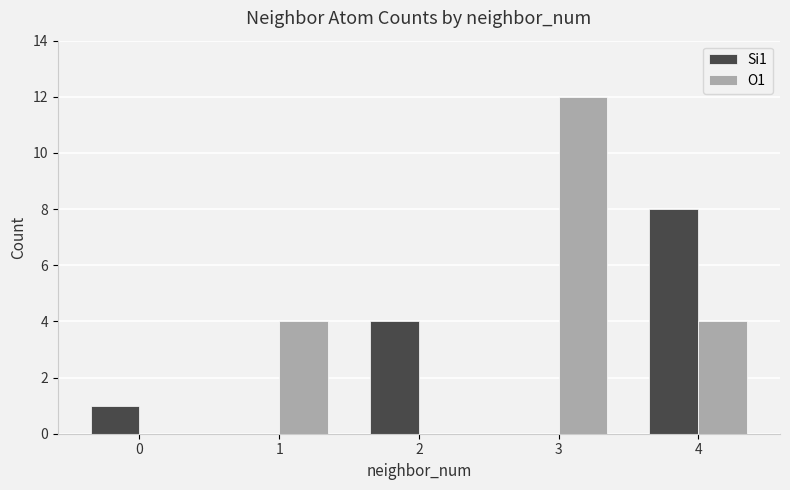

True or false: O1 has a value of 6 at 4.

False